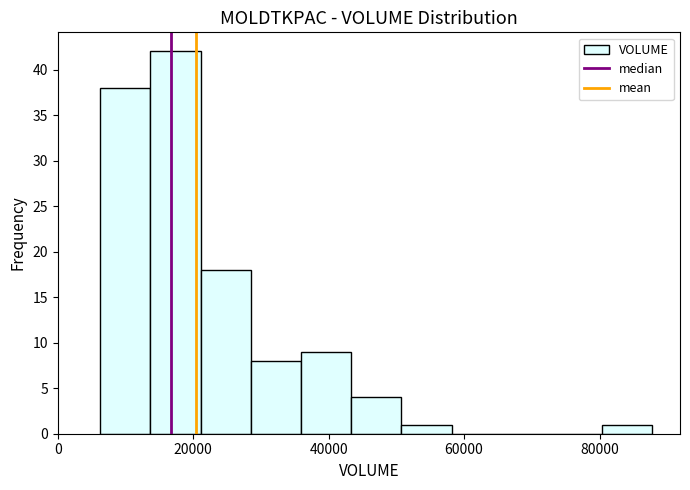

Read against the x-axis, roughly where is the centre of the tallest bar?

18000